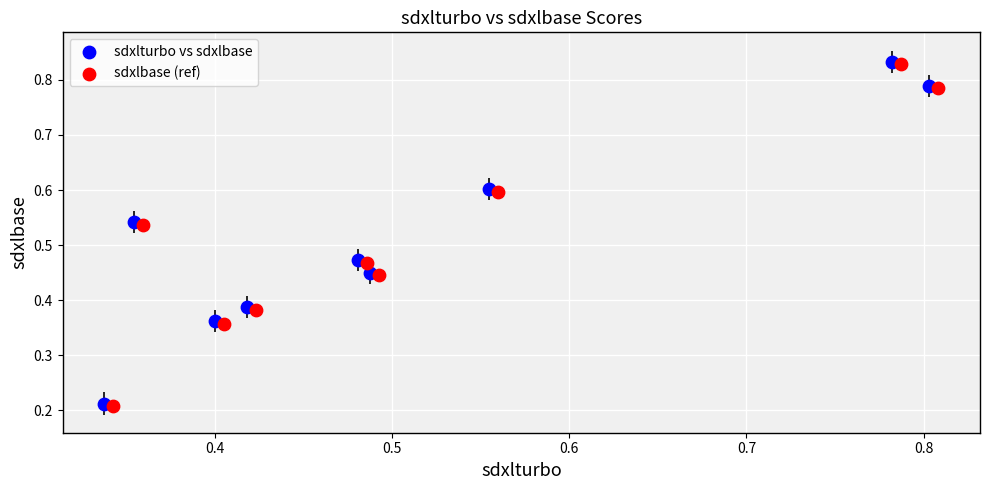

What are all the series names shown in the legend?

sdxlturbo vs sdxlbase, sdxlbase (ref)